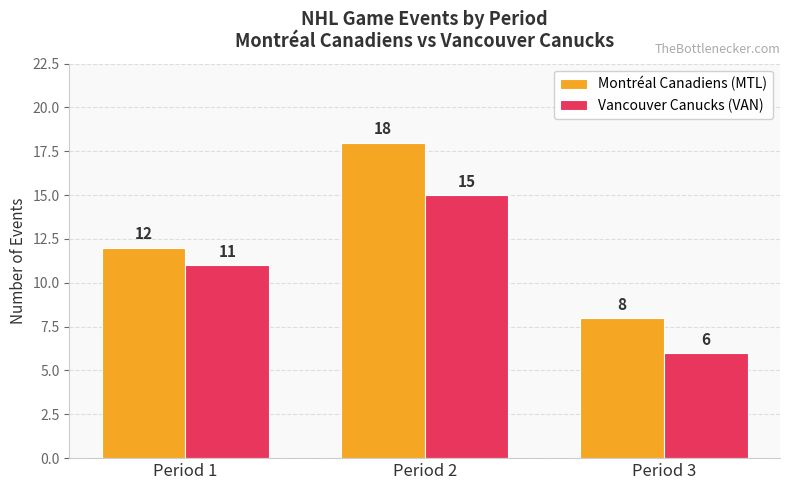

How many data points in Montréal Canadiens (MTL) are less than 12?

1